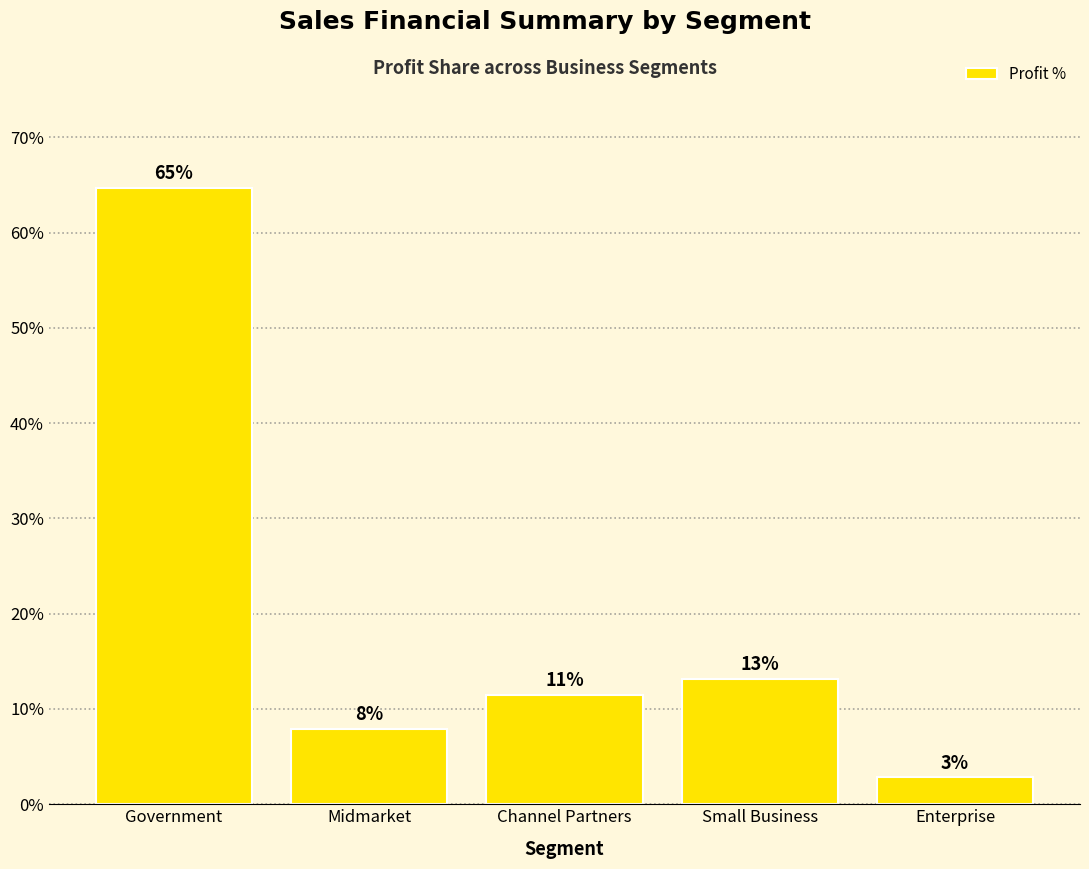

What is the value of the 5th bar from the left?

2.8